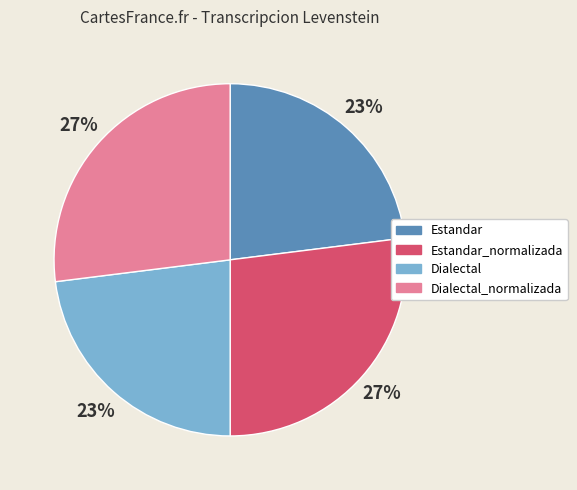

Is Dialectal the majority of the pie?

No